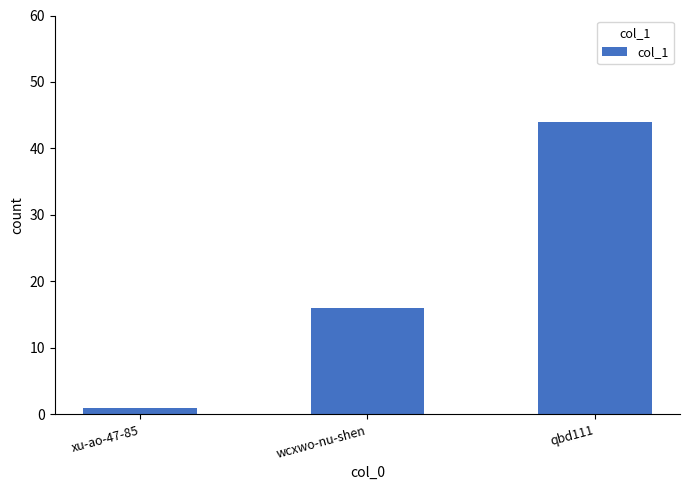

What is the difference between the maximum and second lowest values?

28